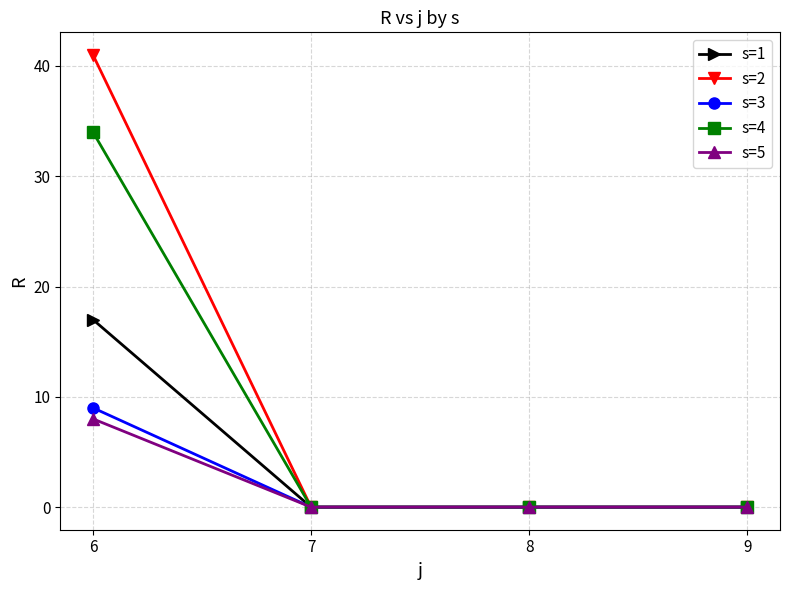

Which label corresponds to the largest value in the chart?

6